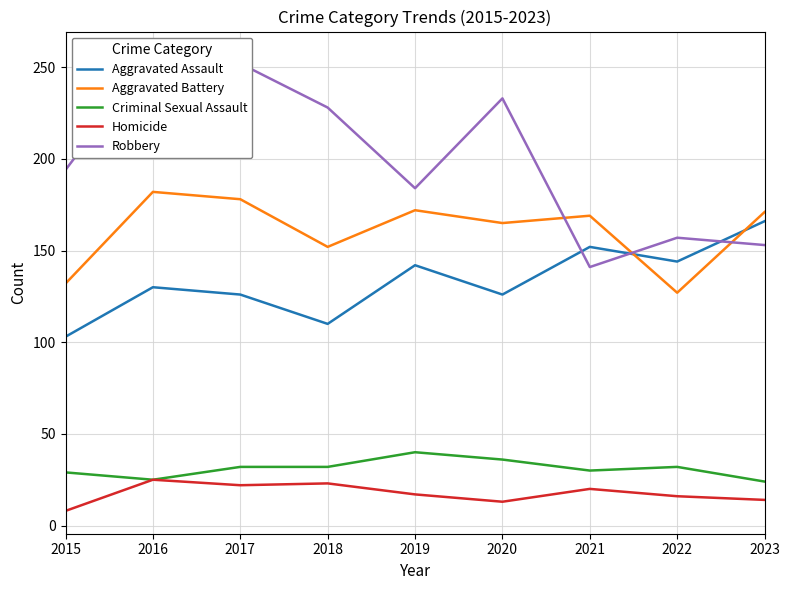

Which has a higher value, 2020 or 2021?

2021